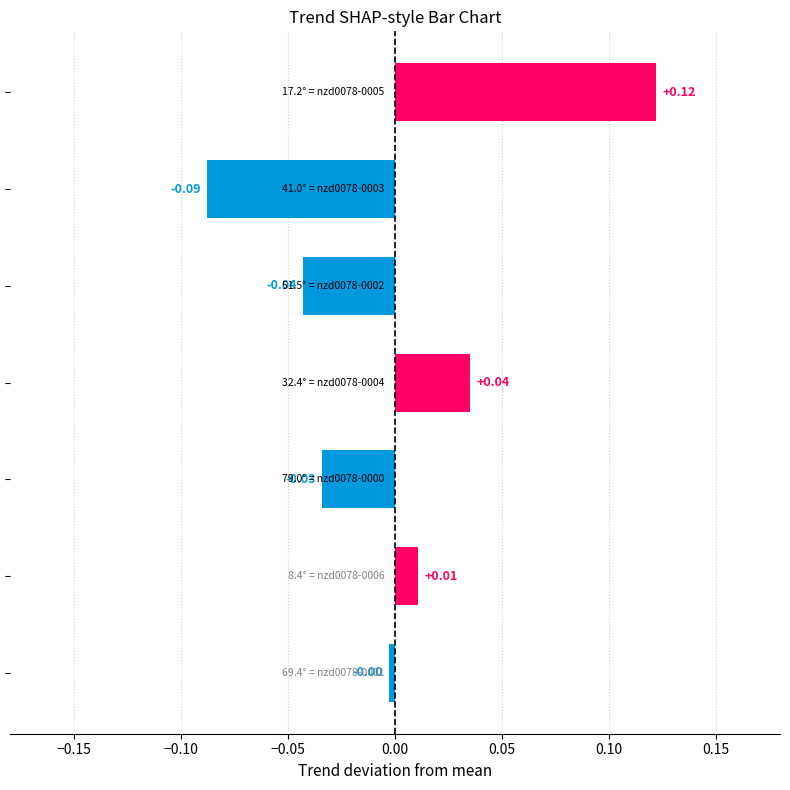

How many values are above zero?

3